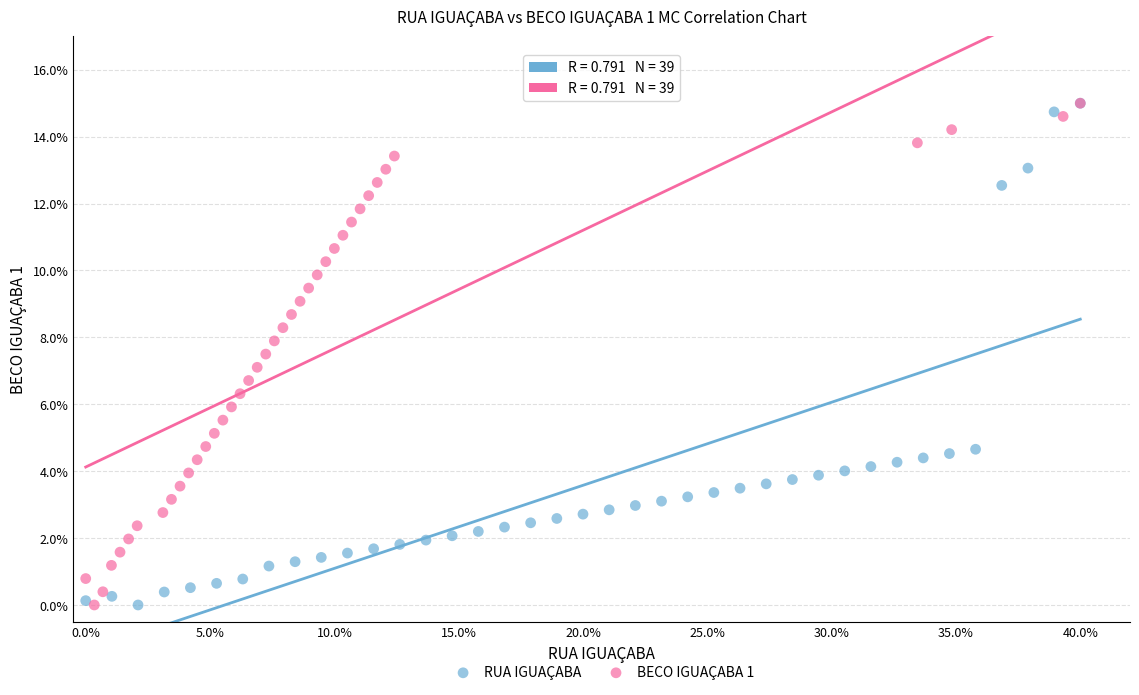

What are all the series names shown in the legend?

RUA IGUAÇABA, BECO IGUAÇABA 1